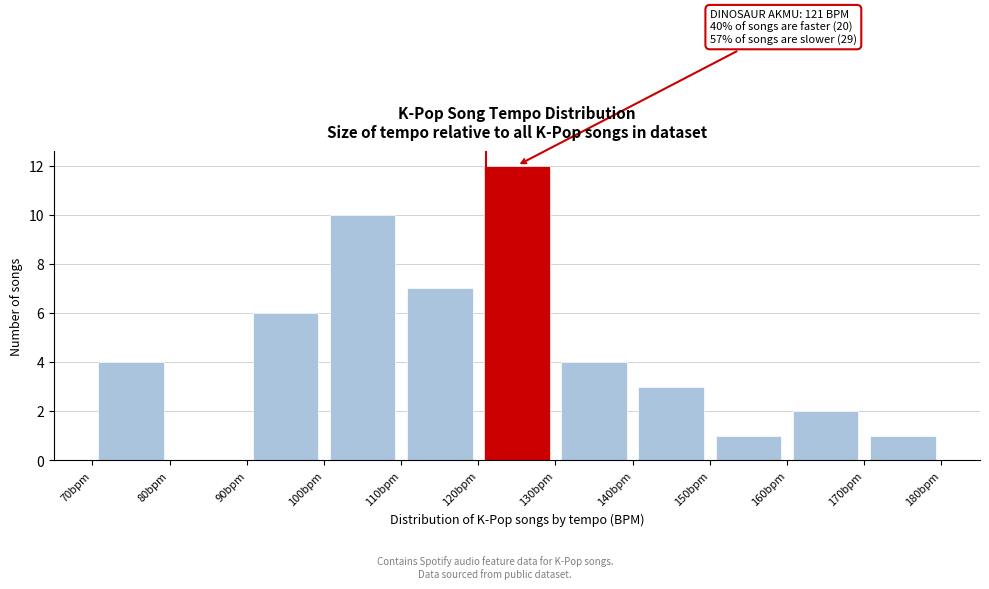

Which range on the x-axis has the tallest bar?

120 to 130